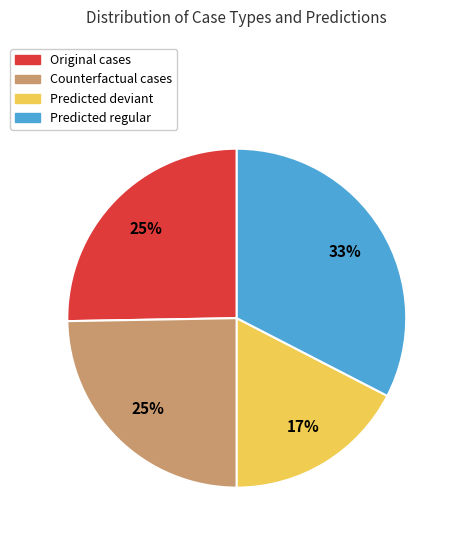

To the nearest percent, what is the average slice percentage?

25%